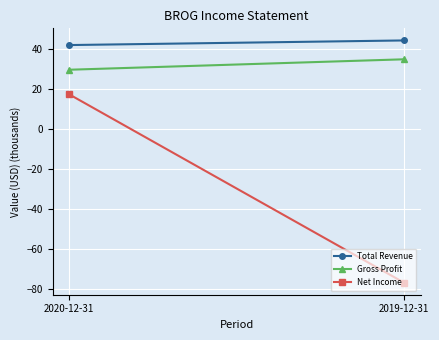

List the series in order of their peak value, lowest first.

Net Income, Gross Profit, Total Revenue